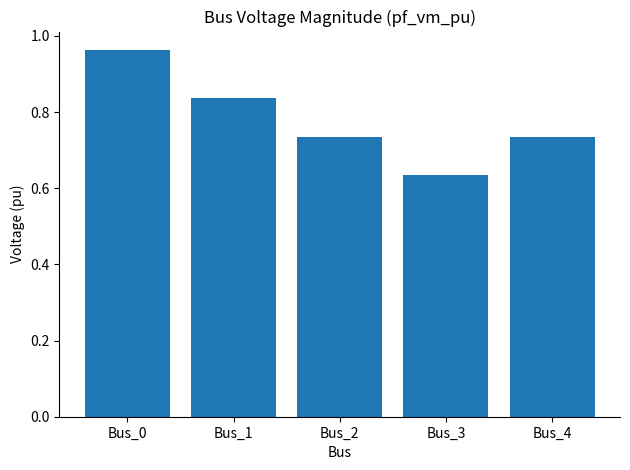

What is the sum of the values at Bus_0 and Bus_1?

1.8